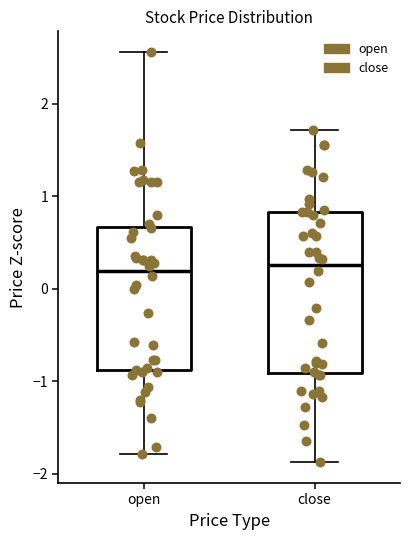

Reading left to right, read every box against the y-axis: the position of its median line, the range the box covers, and the ends of its whiskers. The values are not printed on the chart, so give them approximately, as read against the axis.

open: median 0.2, box -0.9 to 0.7, whiskers -1.8 to 2.6
close: median 0.3, box -0.9 to 0.8, whiskers -1.9 to 1.7